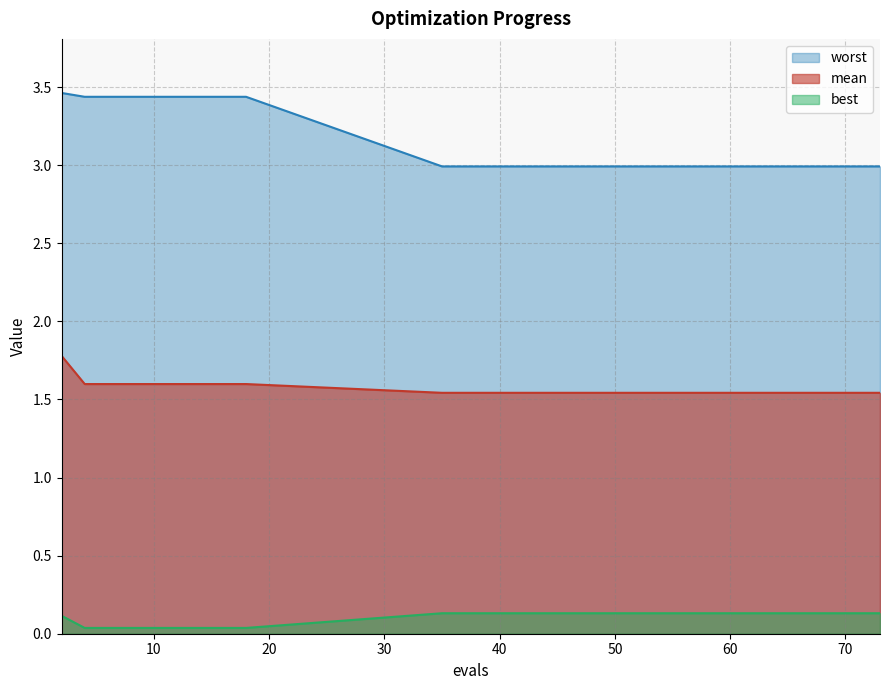

At which category is the sum across all series the highest?

2